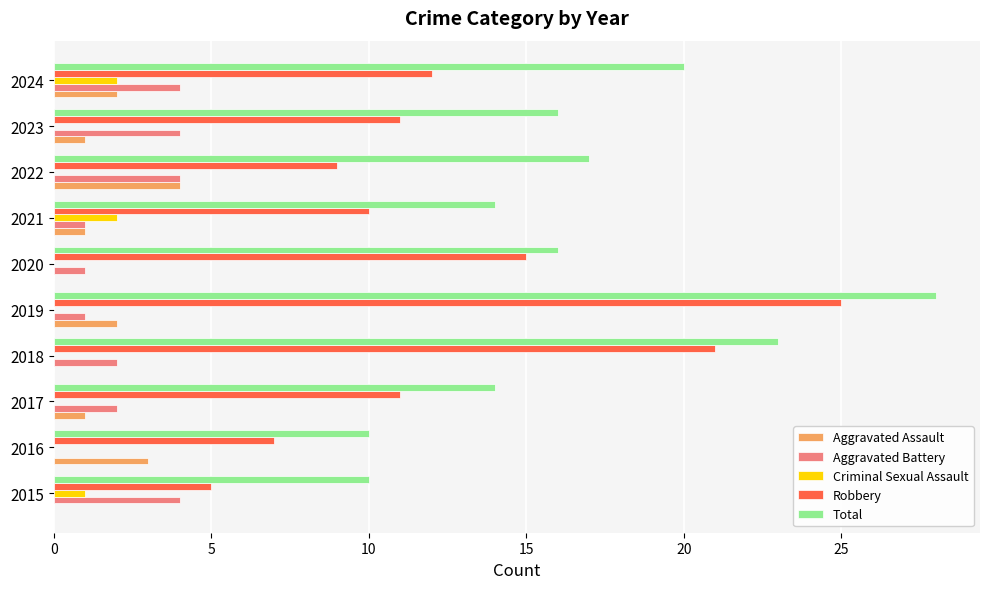

What is the sum of the Robbery values at 2018 and 2015?

26